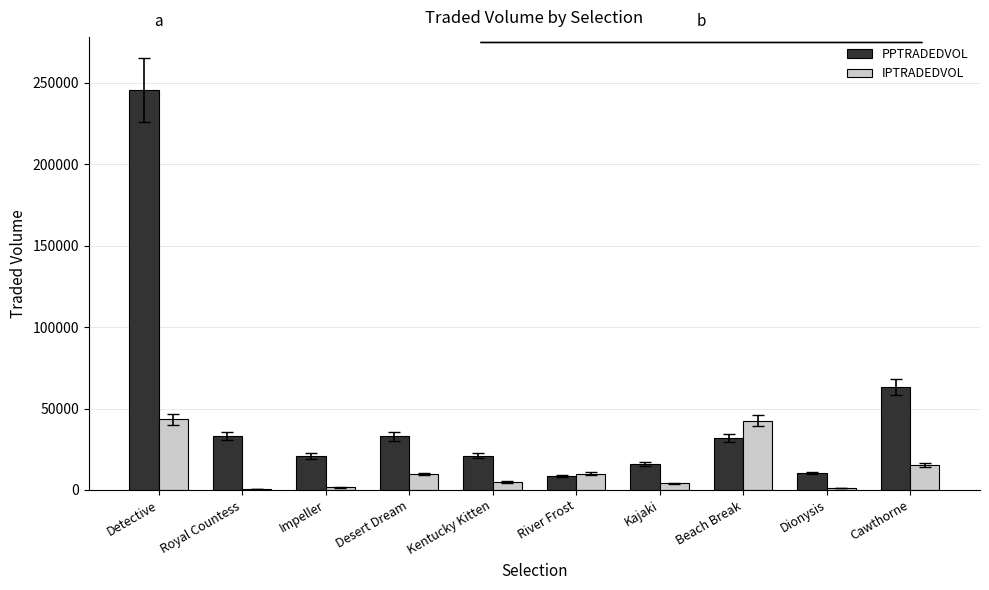

Which series changed the most between Detective and Dionysis?

PPTRADEDVOL